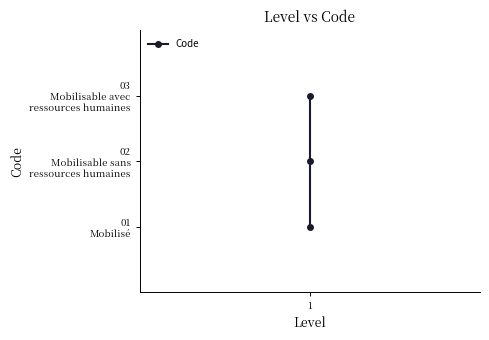

What is the average value?

2